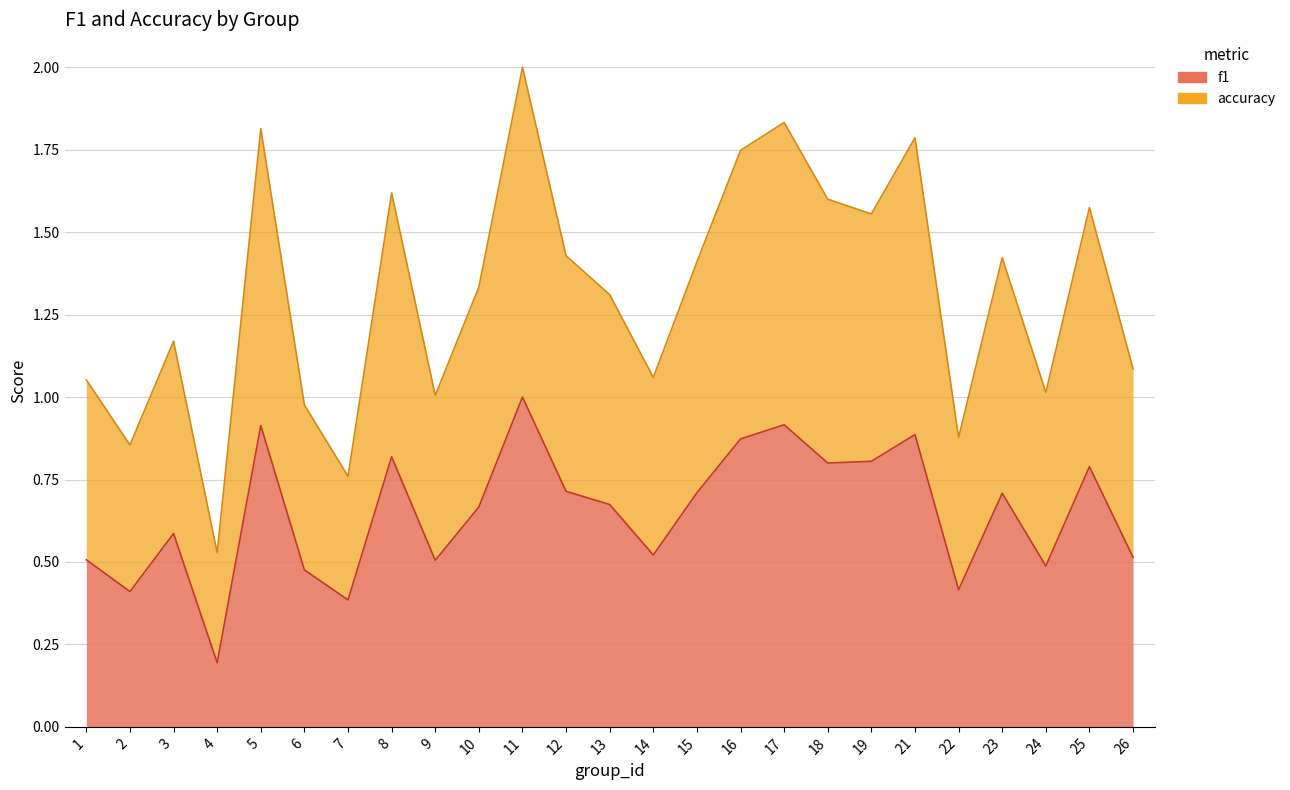

What are all the series names shown in the legend?

f1, accuracy